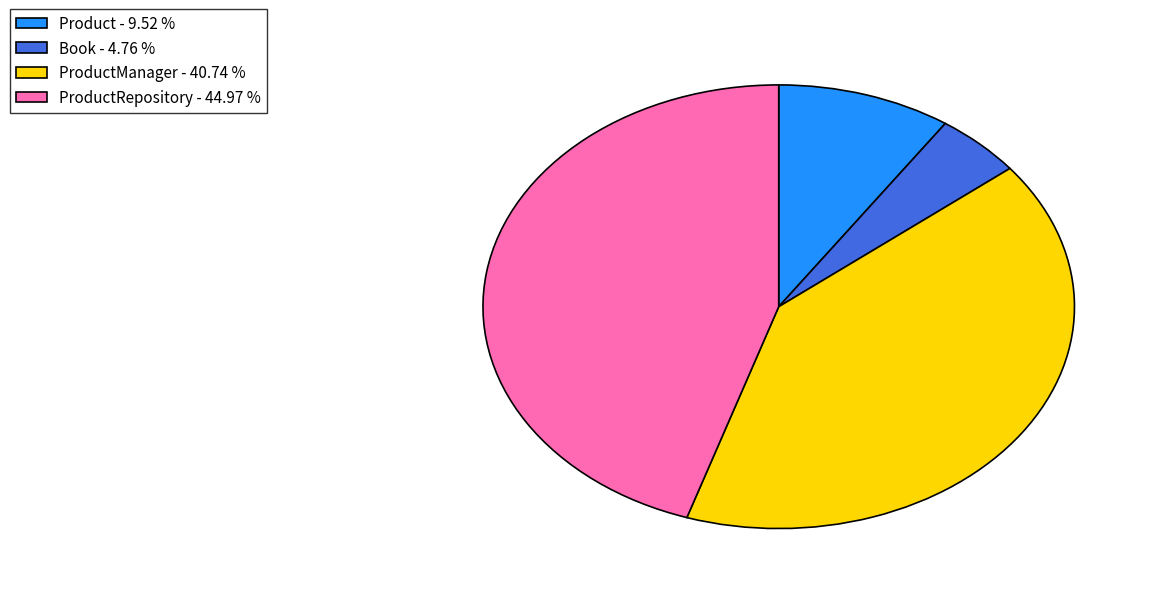

Combined, do Book - 4.76 % and Product - 9.52 % account for over 50%?

No